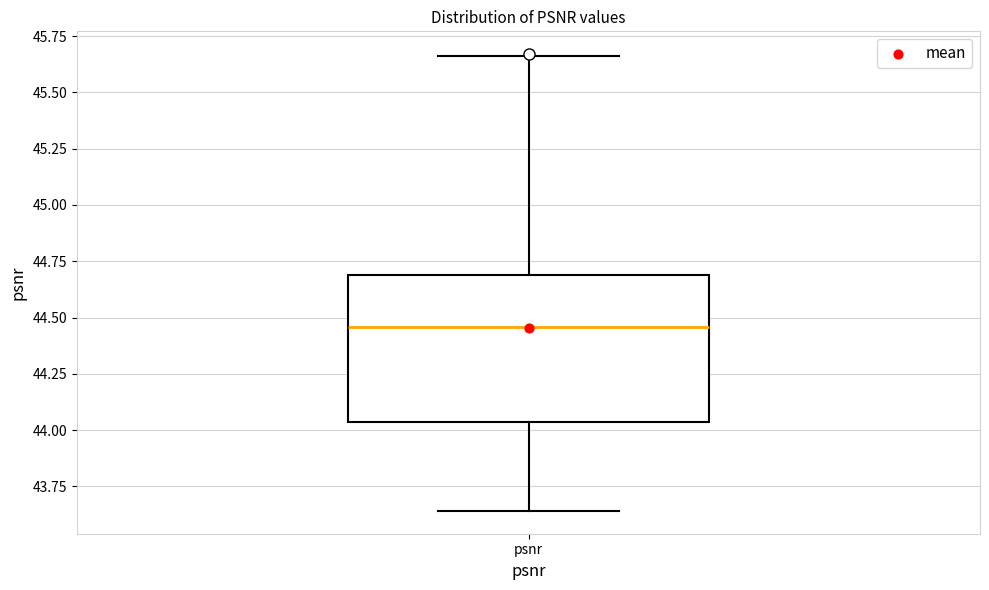

Read this box plot against the y-axis: the position of the median line, the range covered by the box, and the ends of both whiskers. The values are not printed on the chart, so give them approximately, as read against the axis.

median 44.45, box 44.05 to 44.70, whiskers 43.65 to 45.65